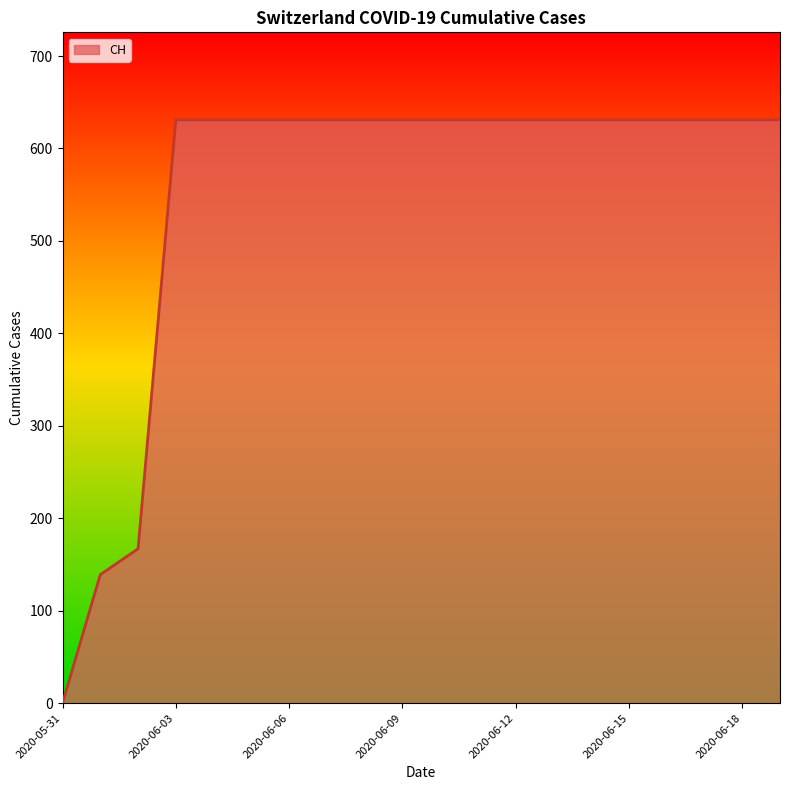

What is the difference between the maximum and minimum values?

631